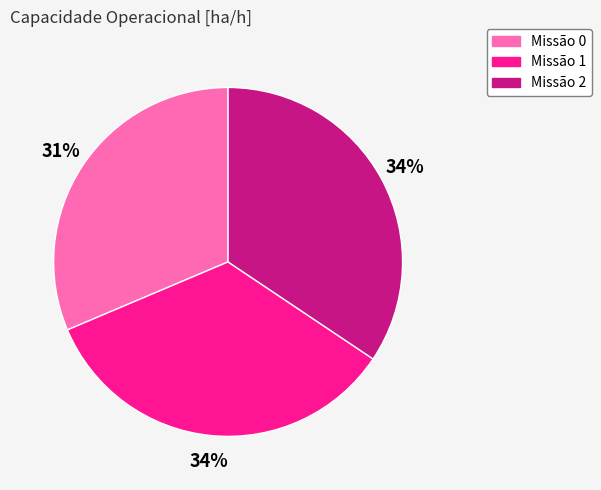

To the nearest percent, what is the combined percentage of Missão 0 and Missão 1?

66%